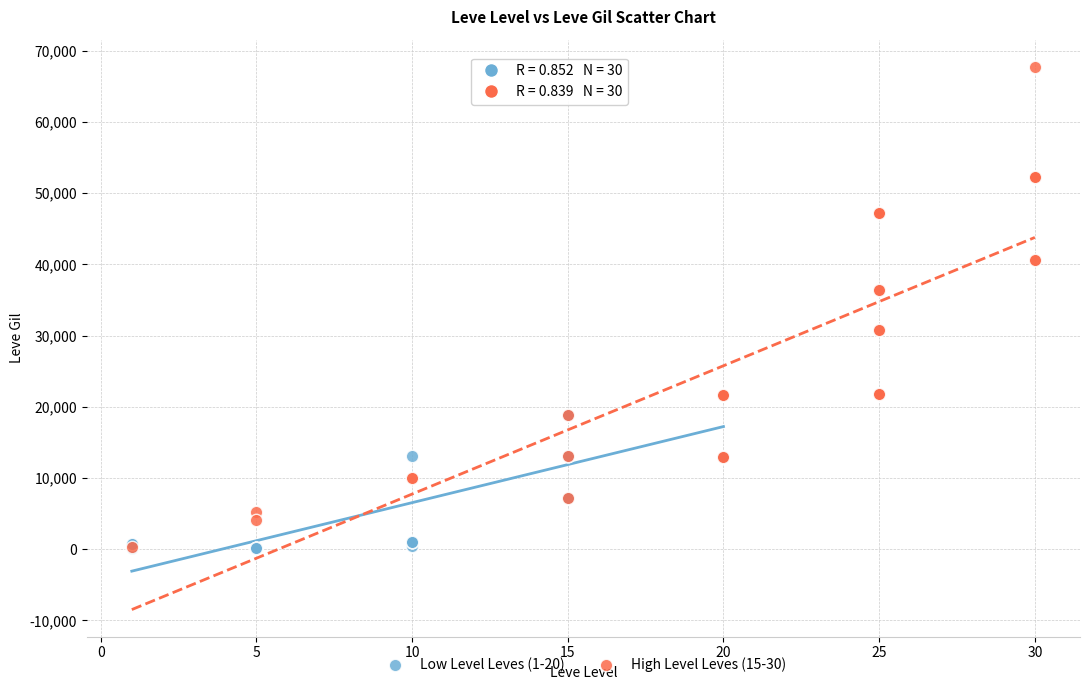

Which series has the widest spread of Y values?

High Level Leves (15-30)